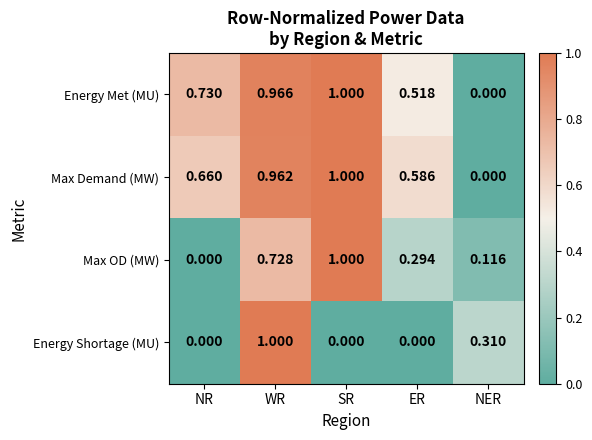

At which label does Max Demand (MW) reach its minimum?

NER